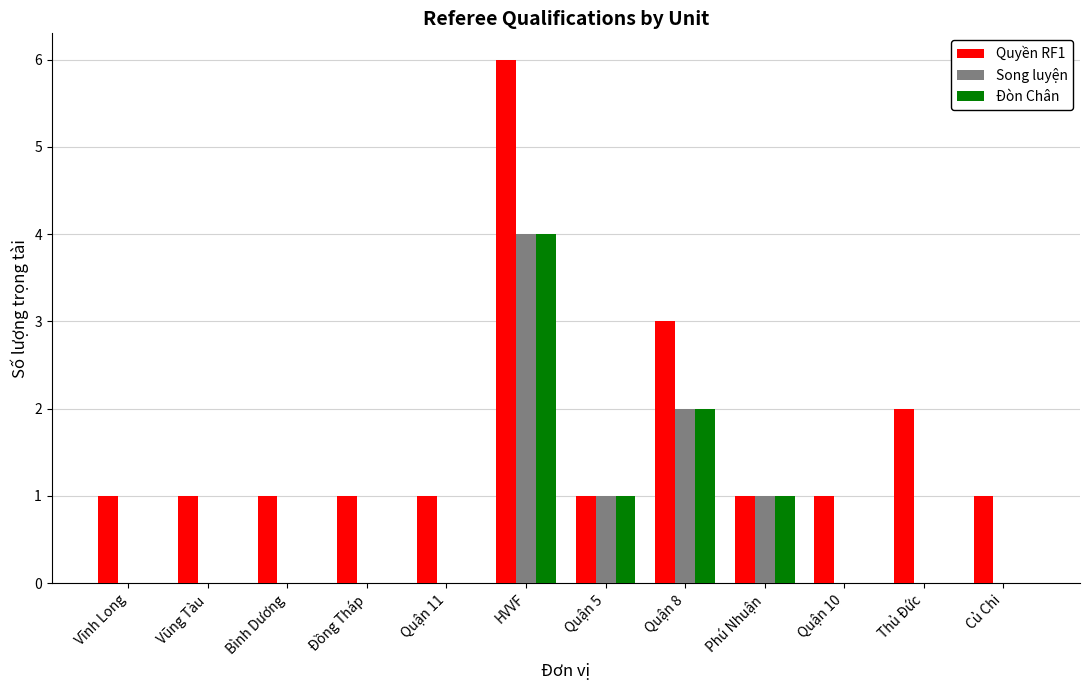

What is the sum of all Song luyện values?

8